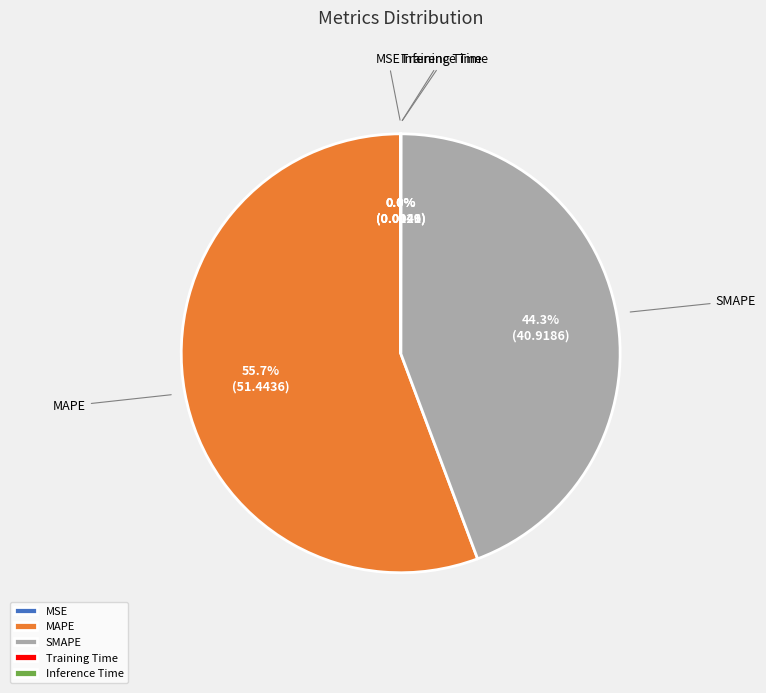

The Inference Time slice represents 0% of the pie. True or false?

True